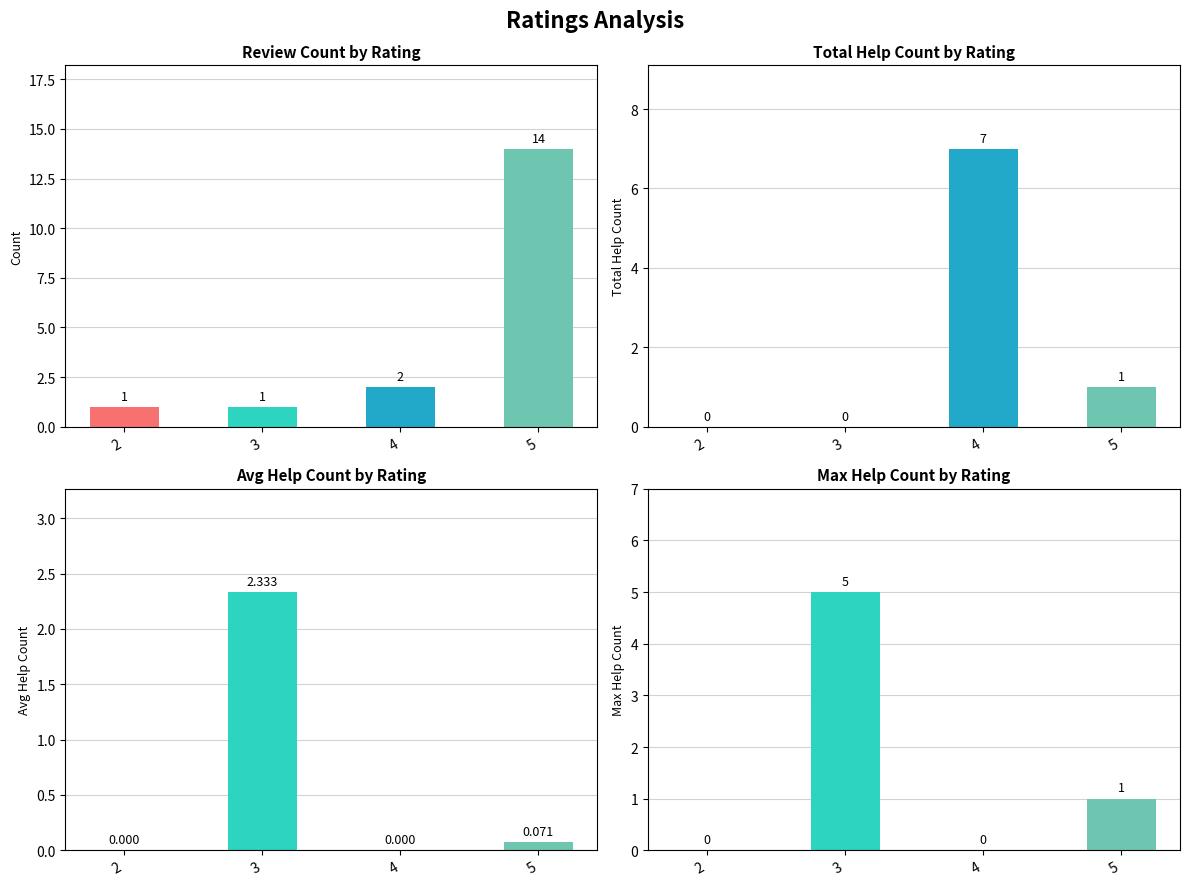

What is the value of the total_help_count bar at the 4th from the left?

1.0